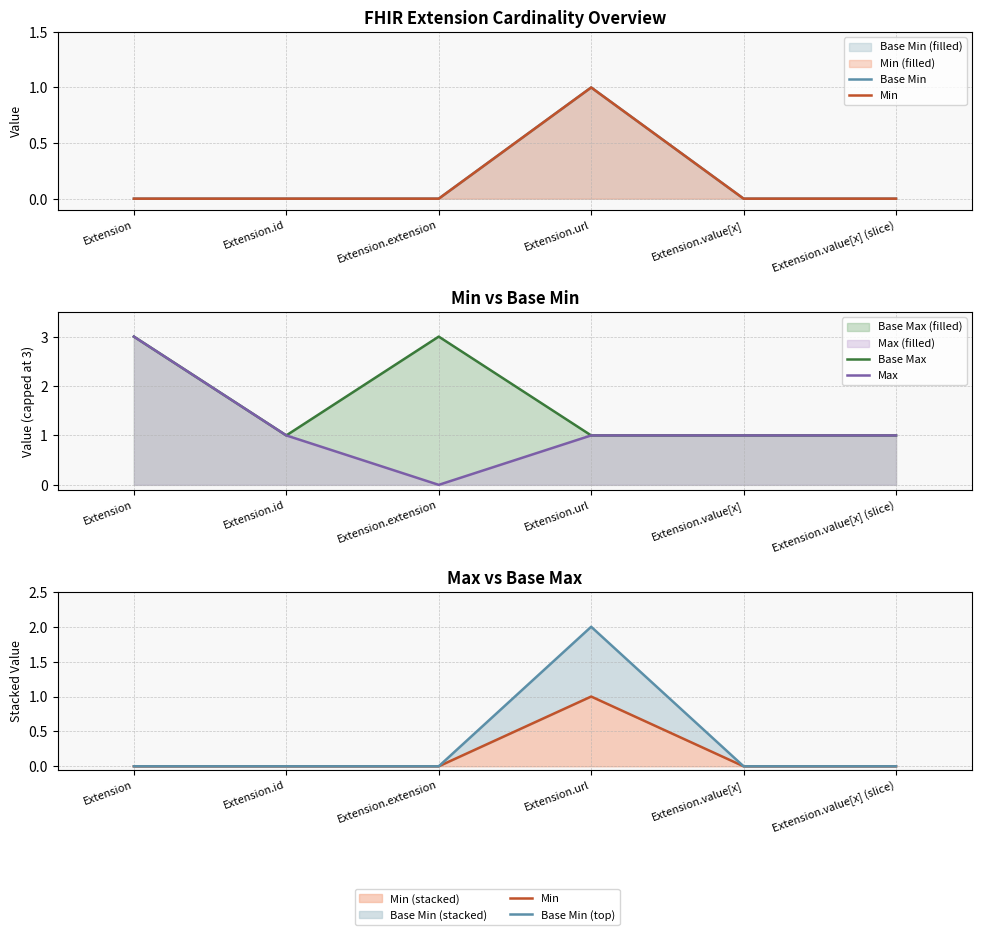

The Base Min series shows 0 at Extension.id. True or false?

False